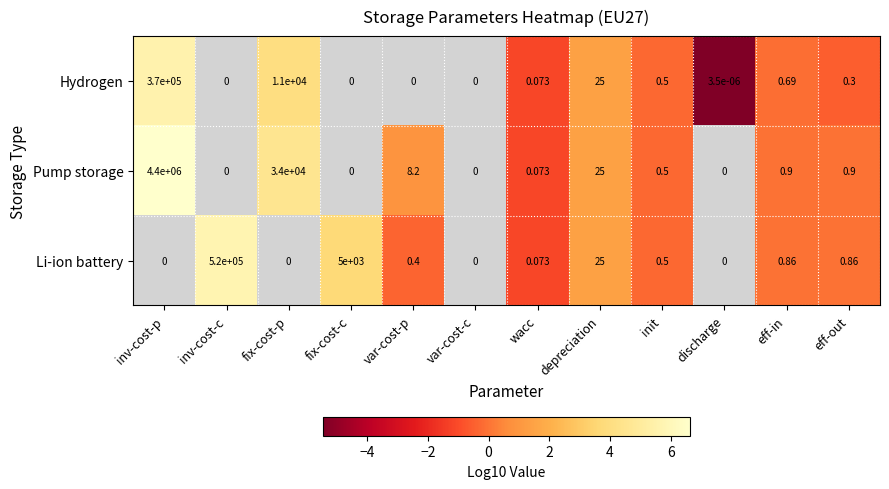

How many distinct data groups are displayed?

3